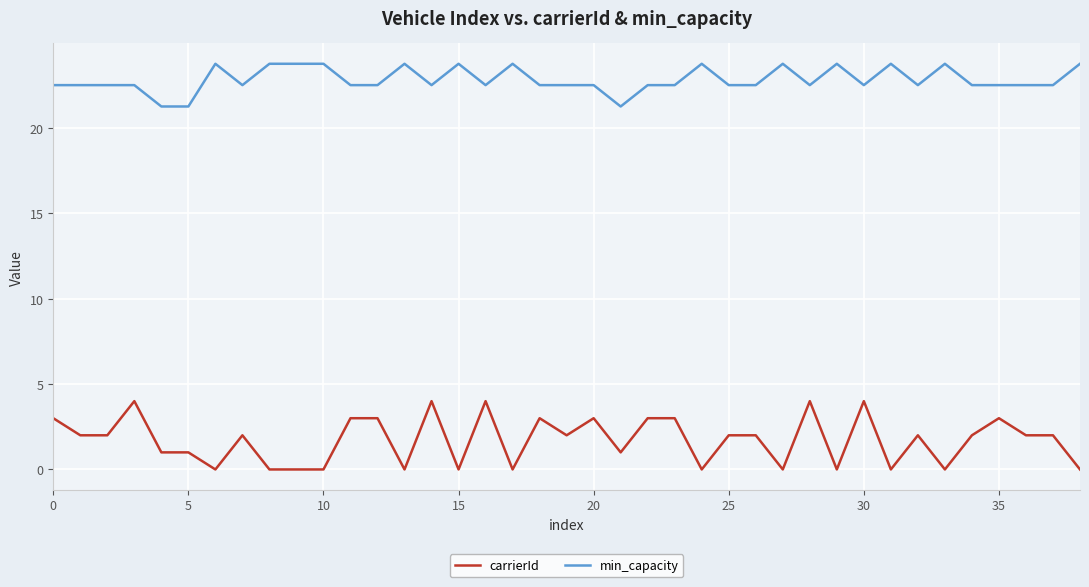

Which series has the largest total across all categories?

min_capacity